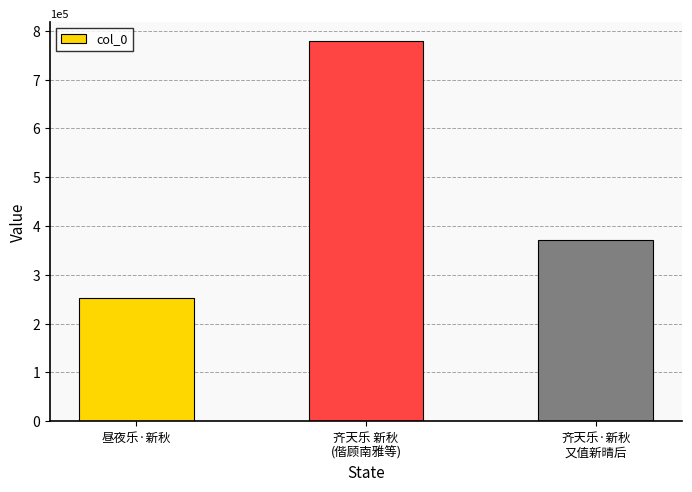

What value does the data have at 昼夜乐·新秋, to the nearest 10?

252710